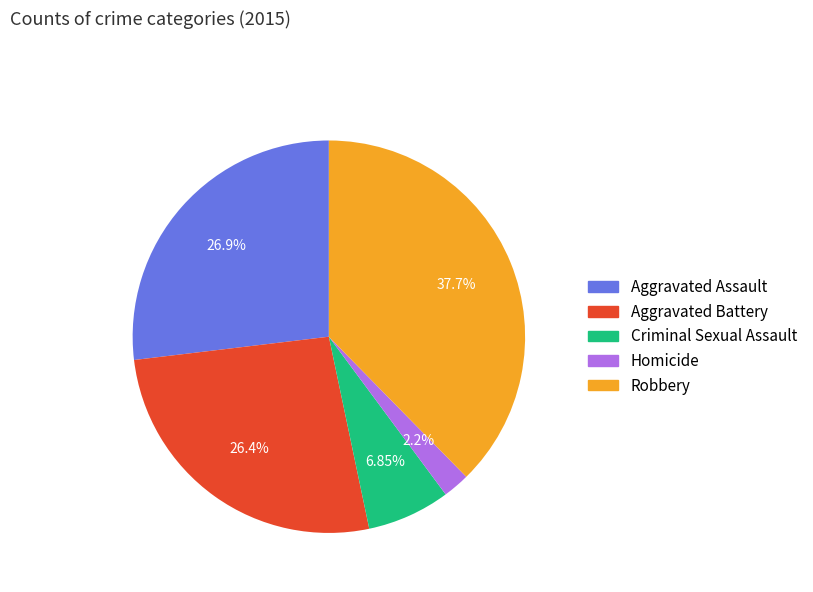

Which category has the biggest portion of the pie?

Robbery